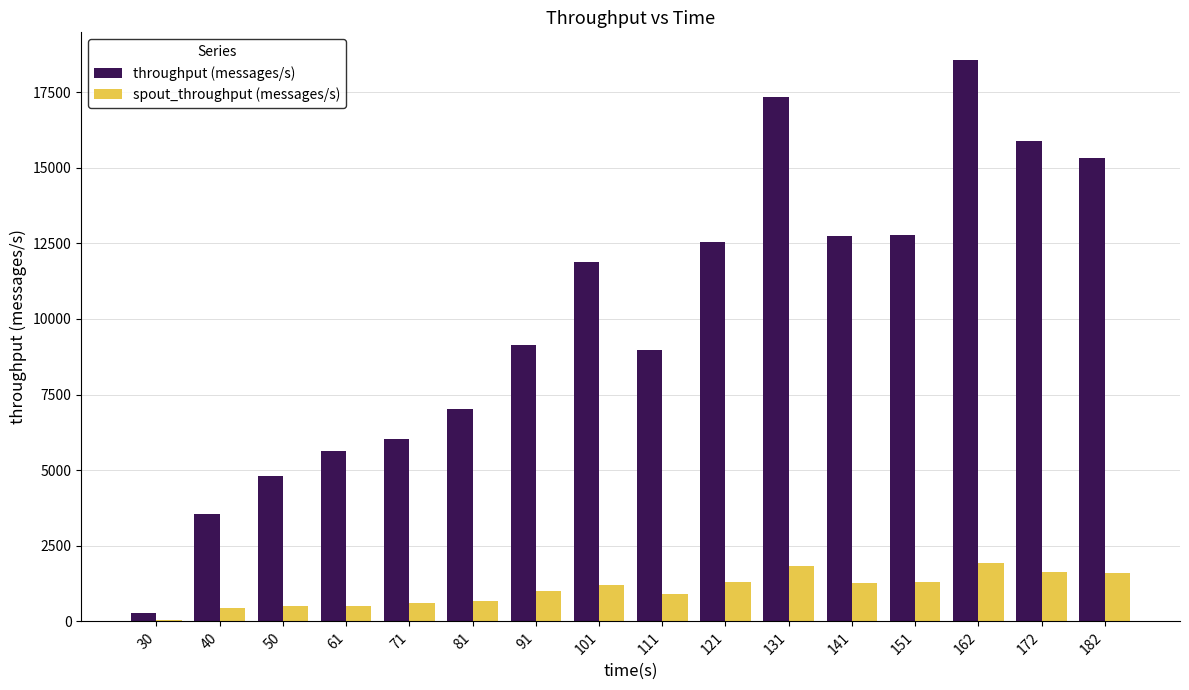

At which label is throughput (messages/s) closest to 9409?

91